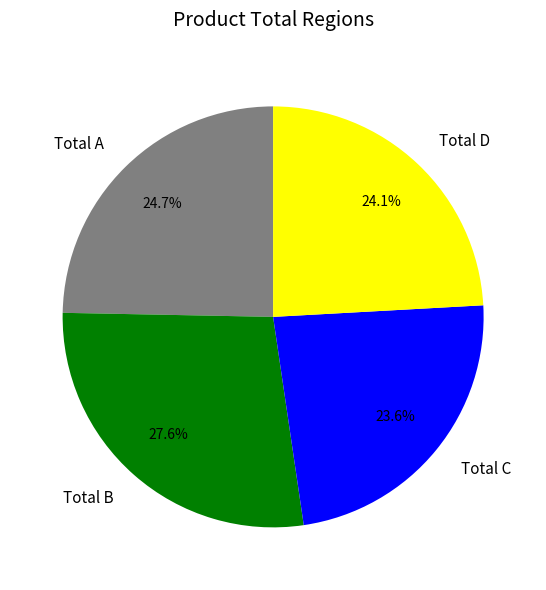

To the nearest percent, what is the difference between the Total C and Total B slice percentages?

4%